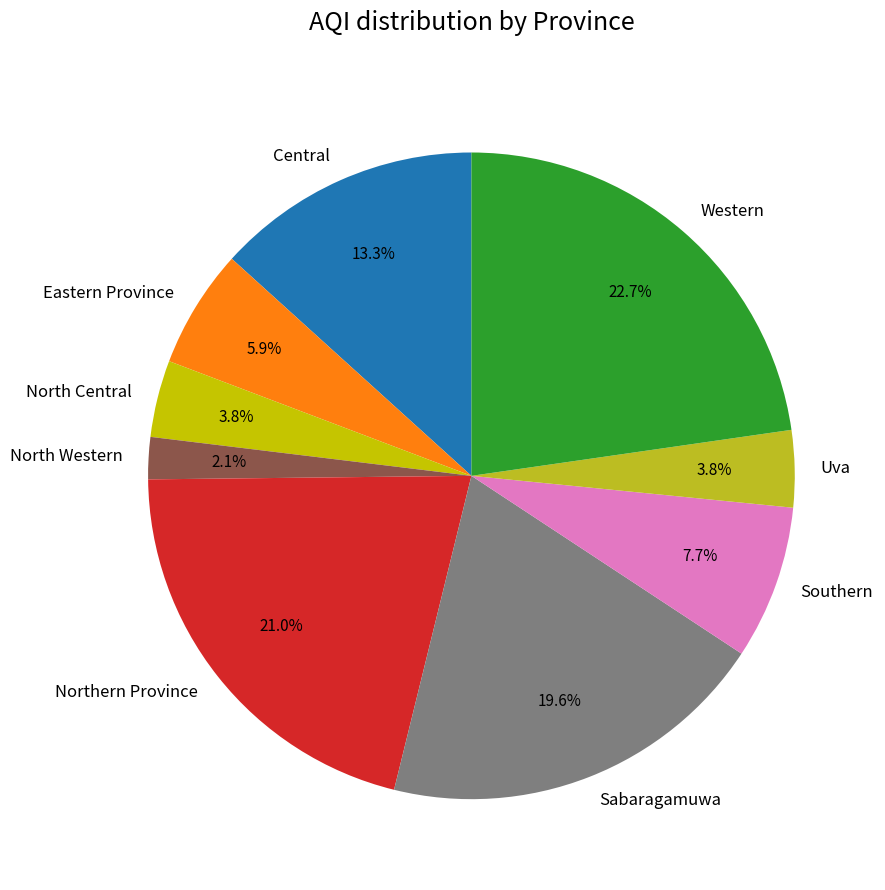

Which slice is the largest?

Western